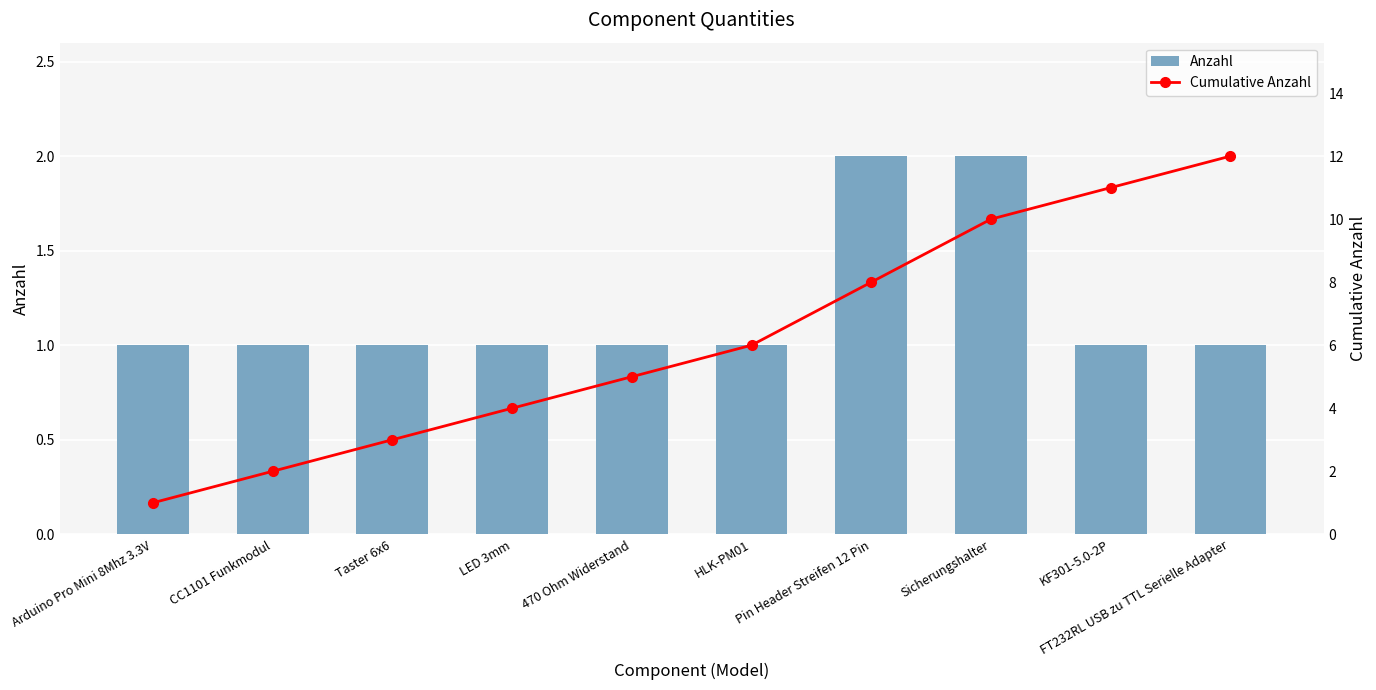

Which label corresponds to the smallest value in the chart?

Arduino Pro Mini 8Mhz 3.3V